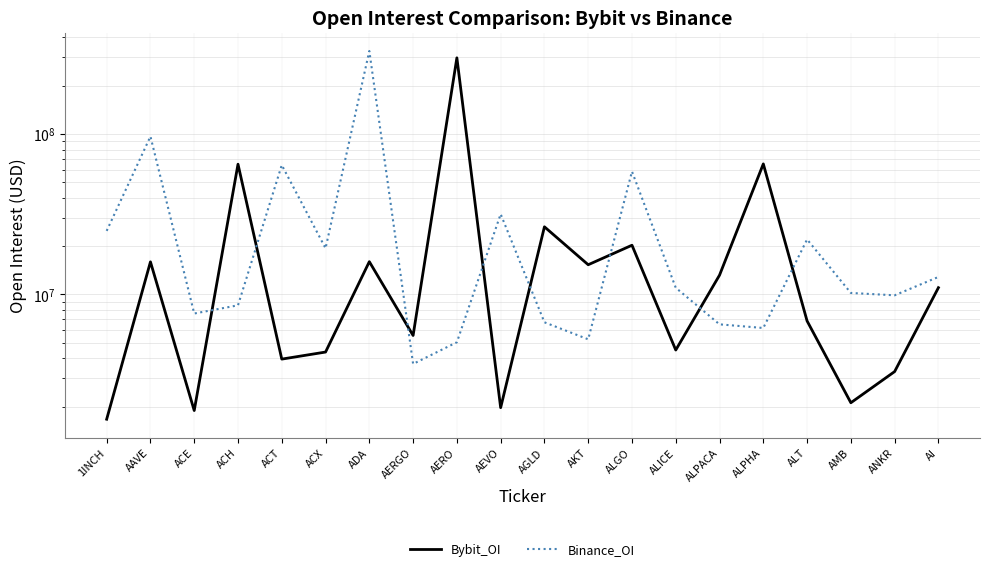

How many lines are shown in the chart?

2